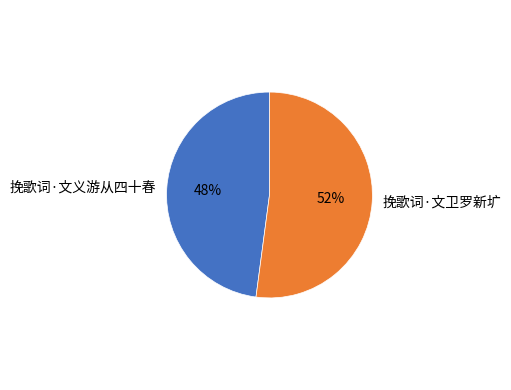

Do 挽歌词·文卫罗新圹 and 挽歌词·文义游从四十春 together represent more than half of the pie?

Yes